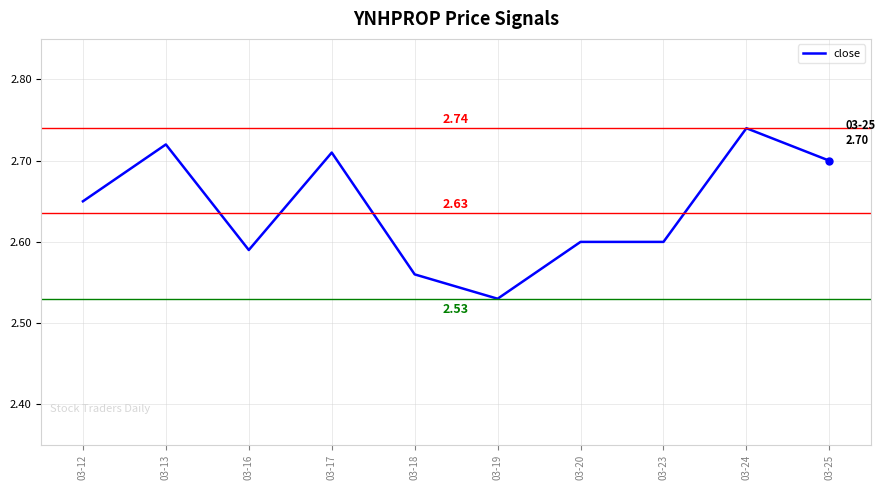

Does the chart display data point markers on the line(s)?

No